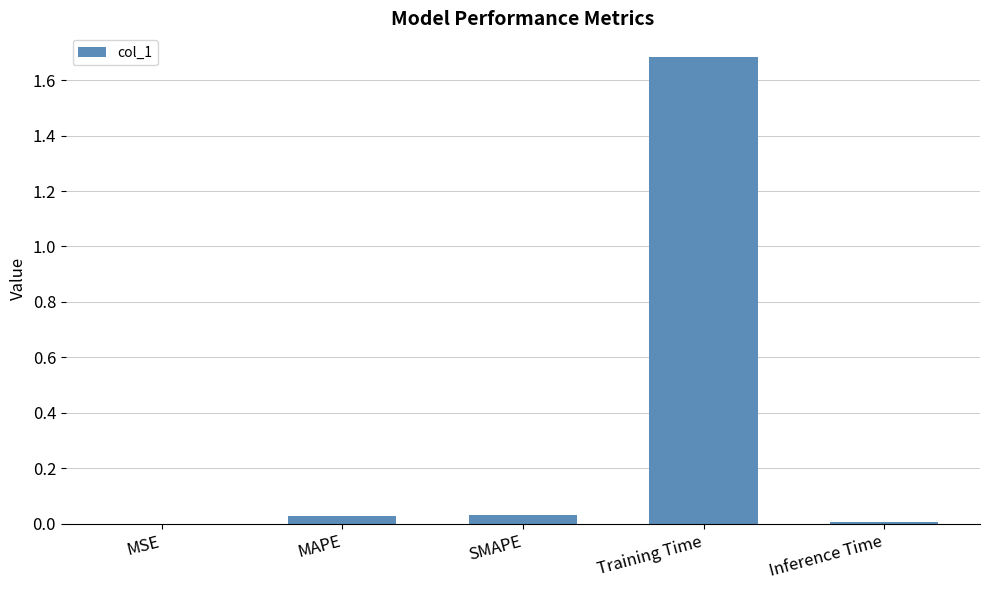

True or false: the data shows 0.1 at MAPE.

False